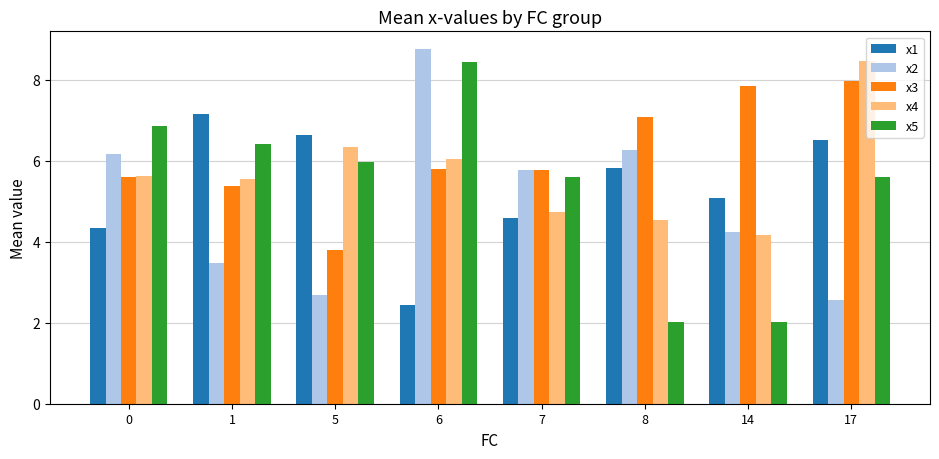

What is the lowest value of the x3 series?

3.8